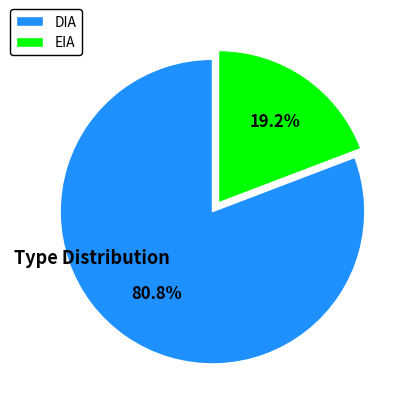

Between DIA and EIA, which is larger?

DIA